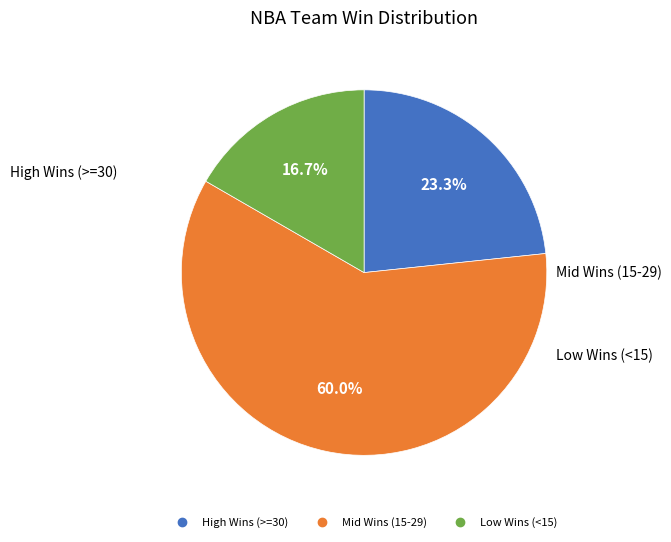

Is there a majority slice in this chart?

Yes